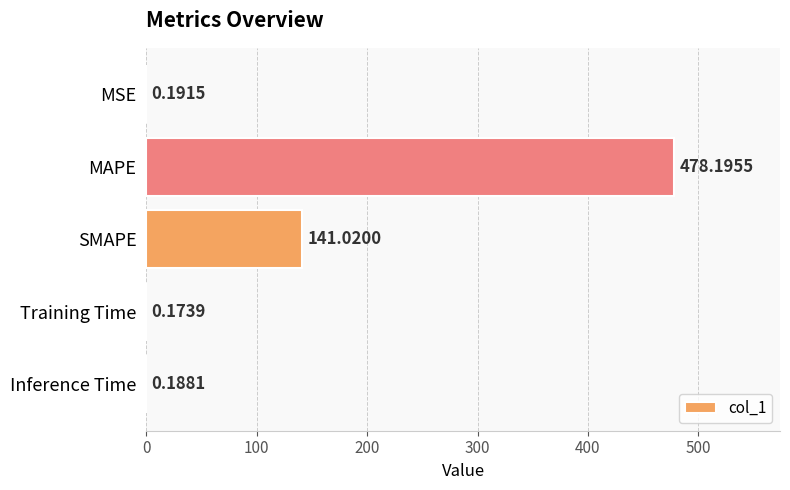

Which has a higher value, MSE or Training Time?

MSE